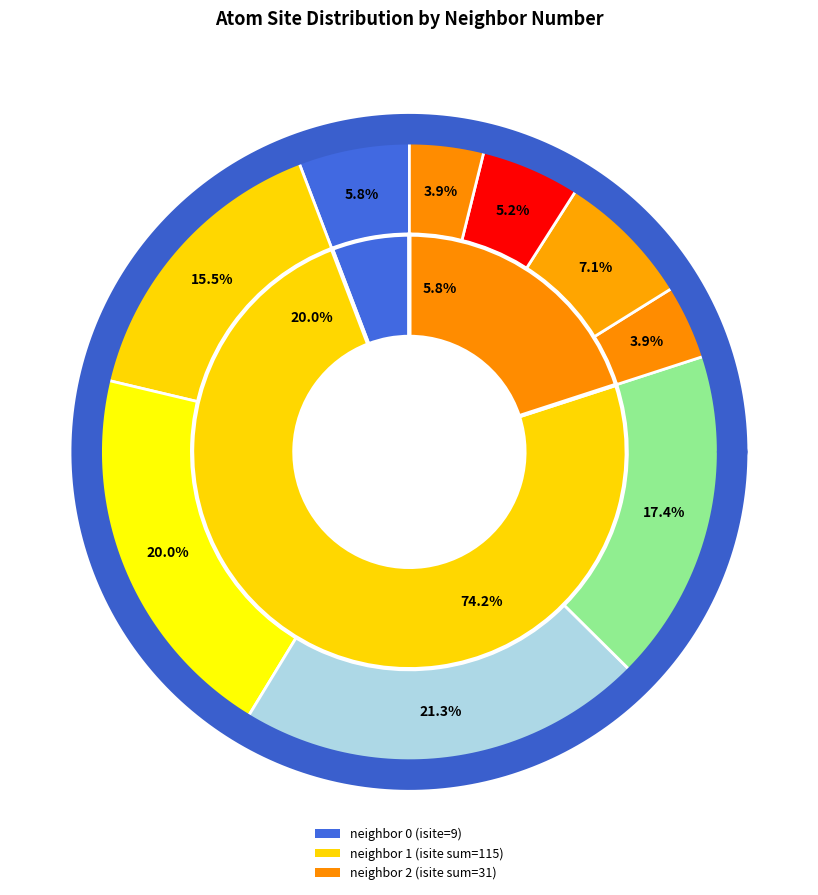

To the nearest percent, what is the difference between the largest and smallest slice percentages?

17%